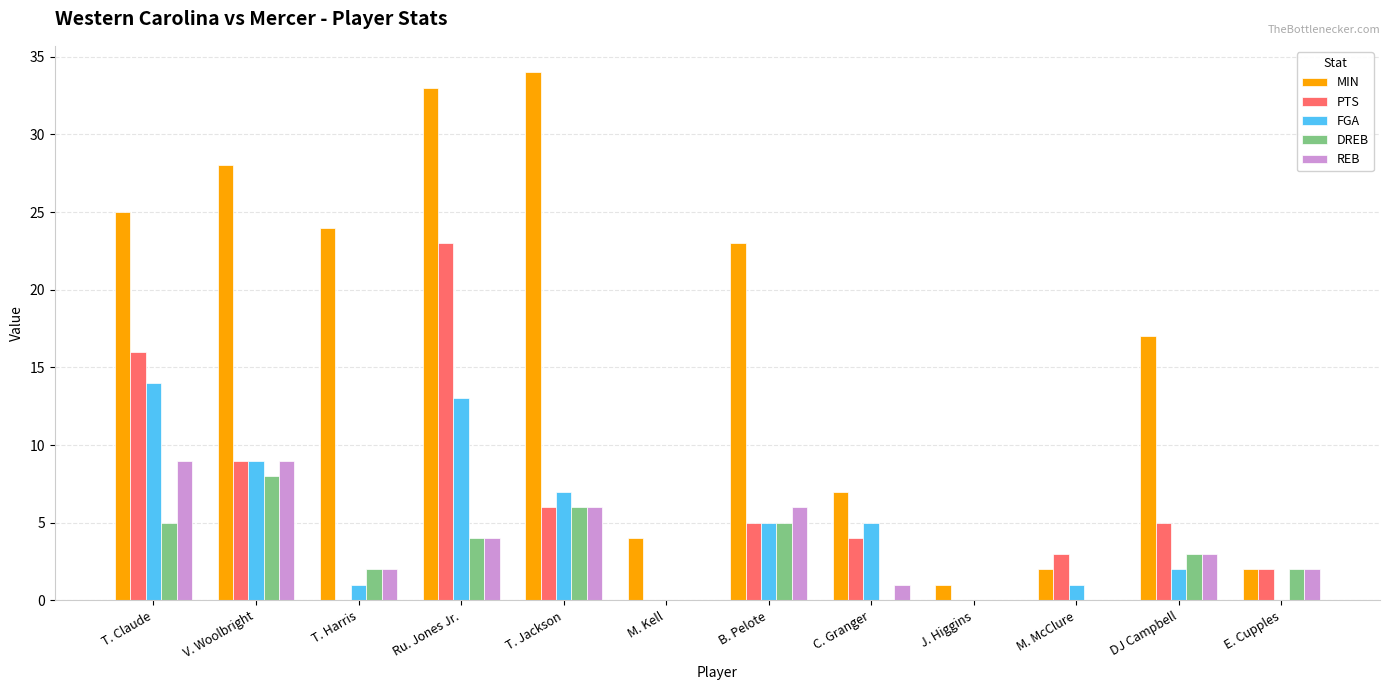

Is it true that PTS equals 0 at M. Kell?

True